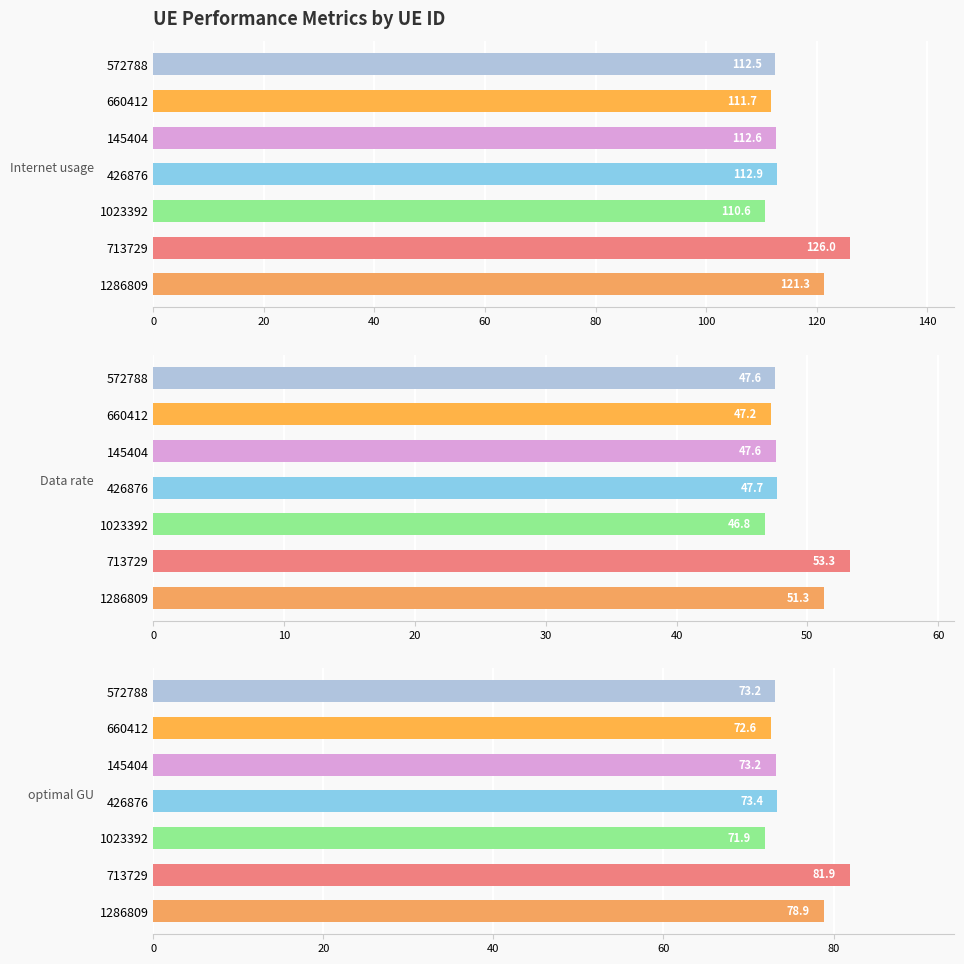

What is the minimum value shown in the chart?

46.8